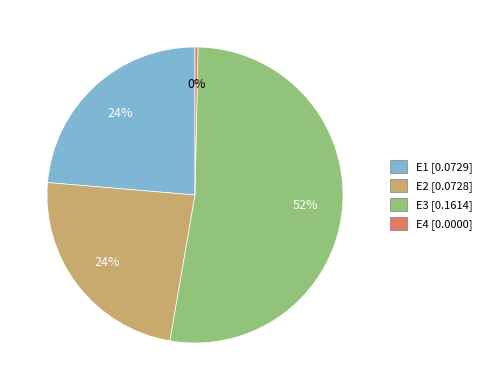

Which slice is the largest?

E3